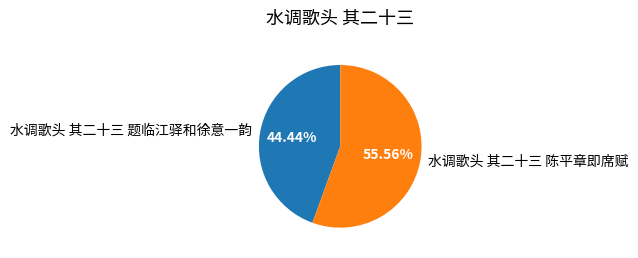

Which slice represents more than half of the pie?

水调歌头 其二十三 陈平章即席赋